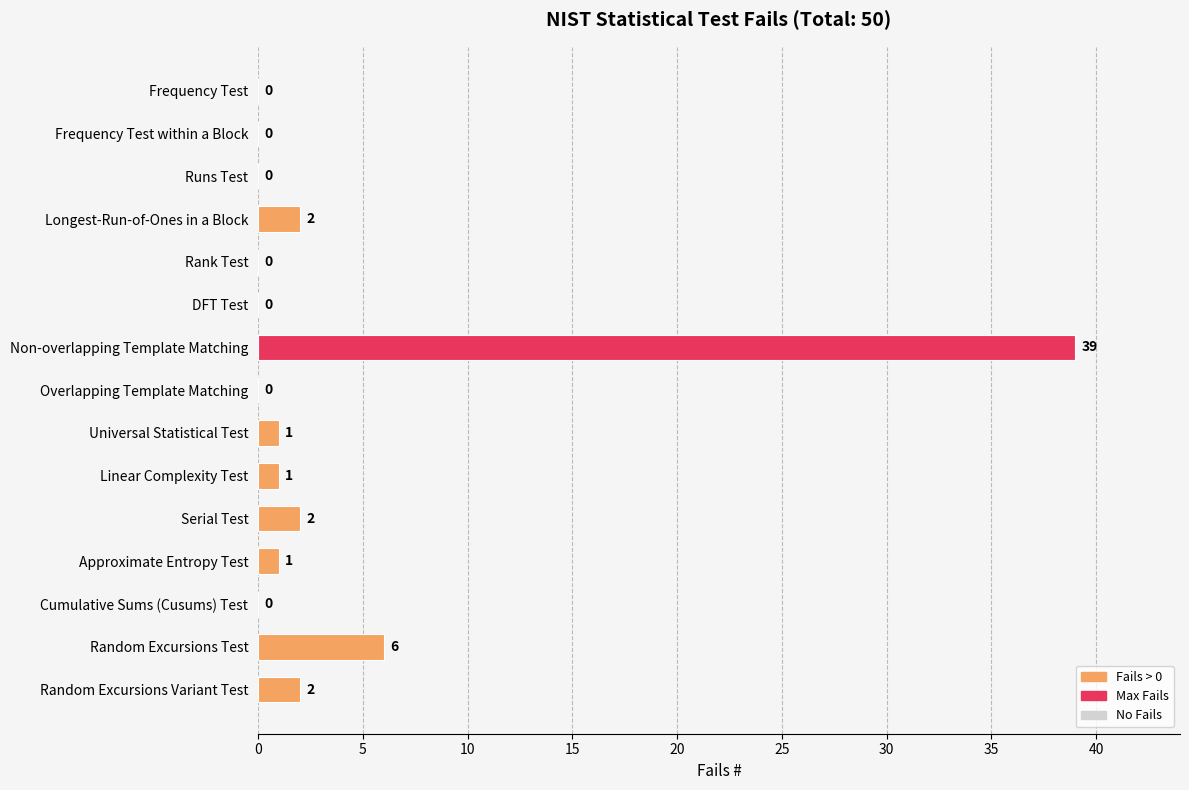

What is the sum of the values at Frequency Test within a Block and Random Excursions Test?

6